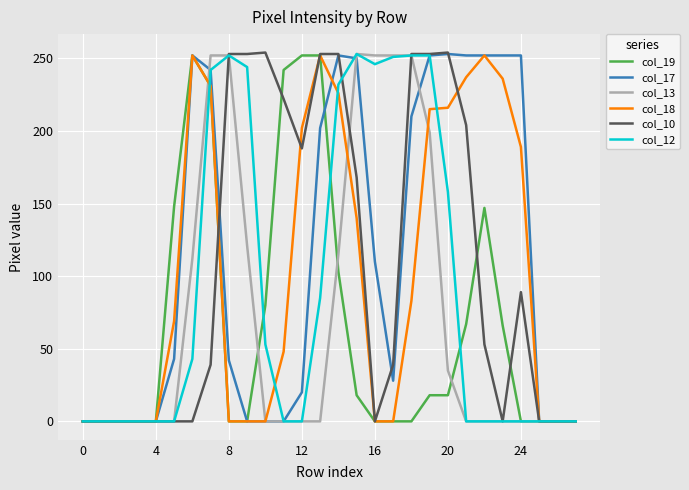

What is the greatest value displayed?

254